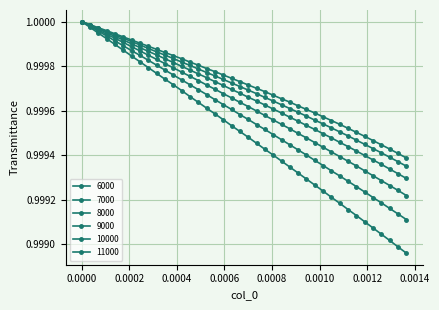

Does the chart have visible grid lines?

Yes